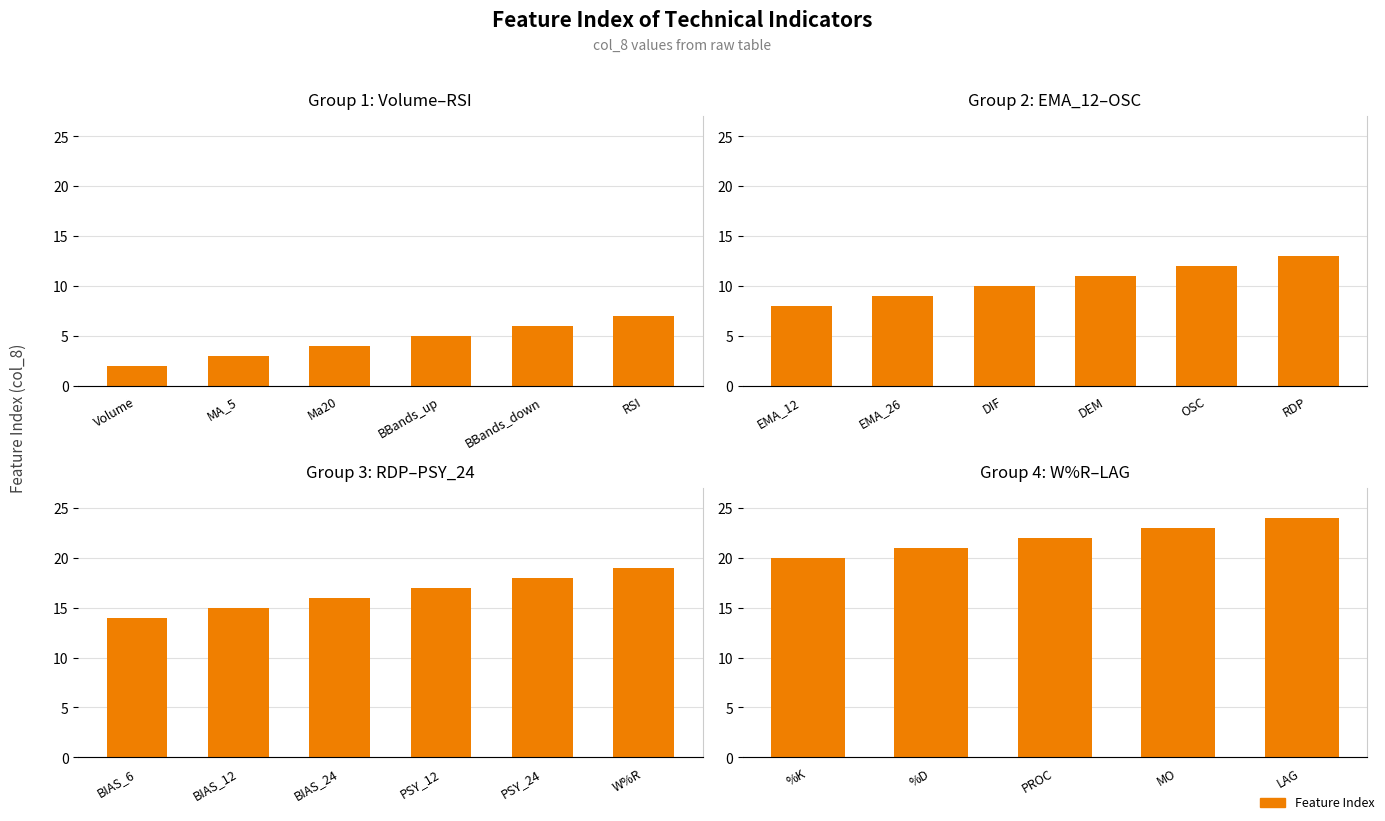

What is the maximum value shown in the chart?

24